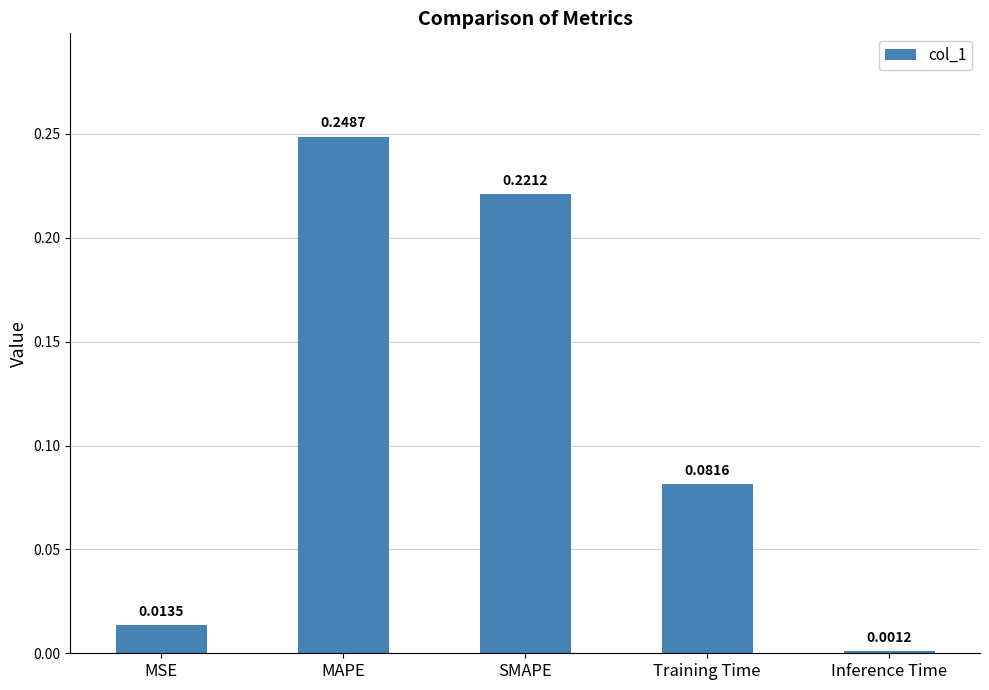

What is the label of the 5th bar from the left?

Inference Time